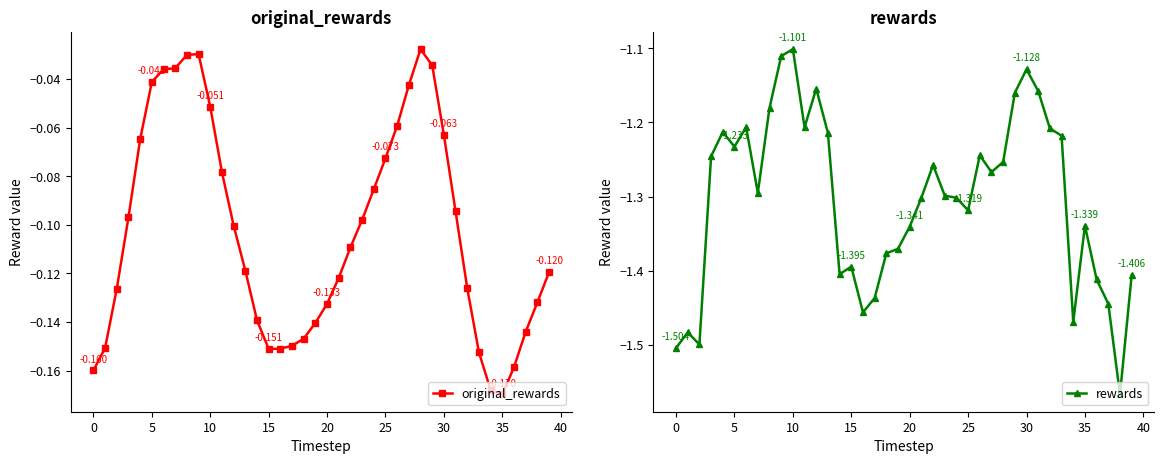

True or false: original_rewards has more than 0 interior local peaks.

True